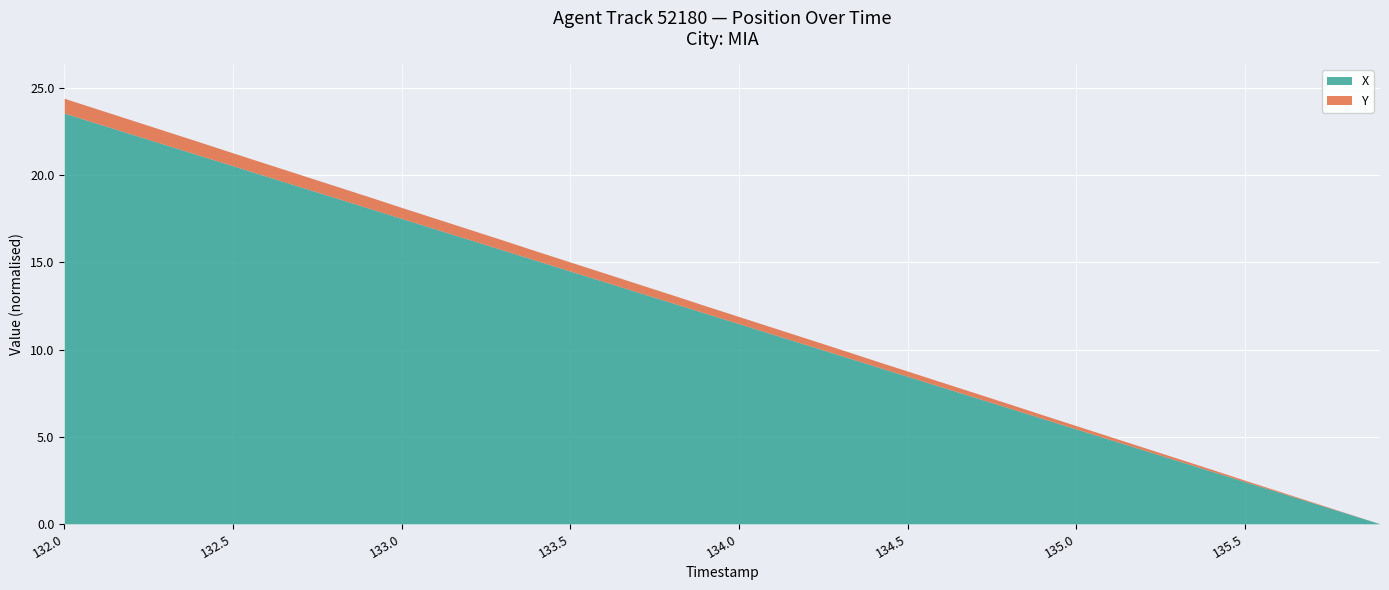

Which category has the highest value in the X series?

132.0